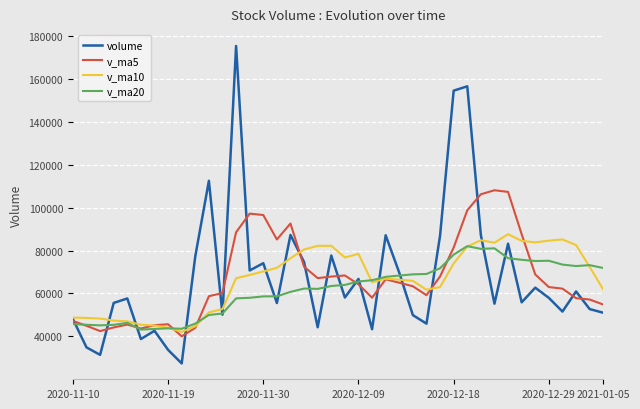

What is the greatest value displayed?

175277.7